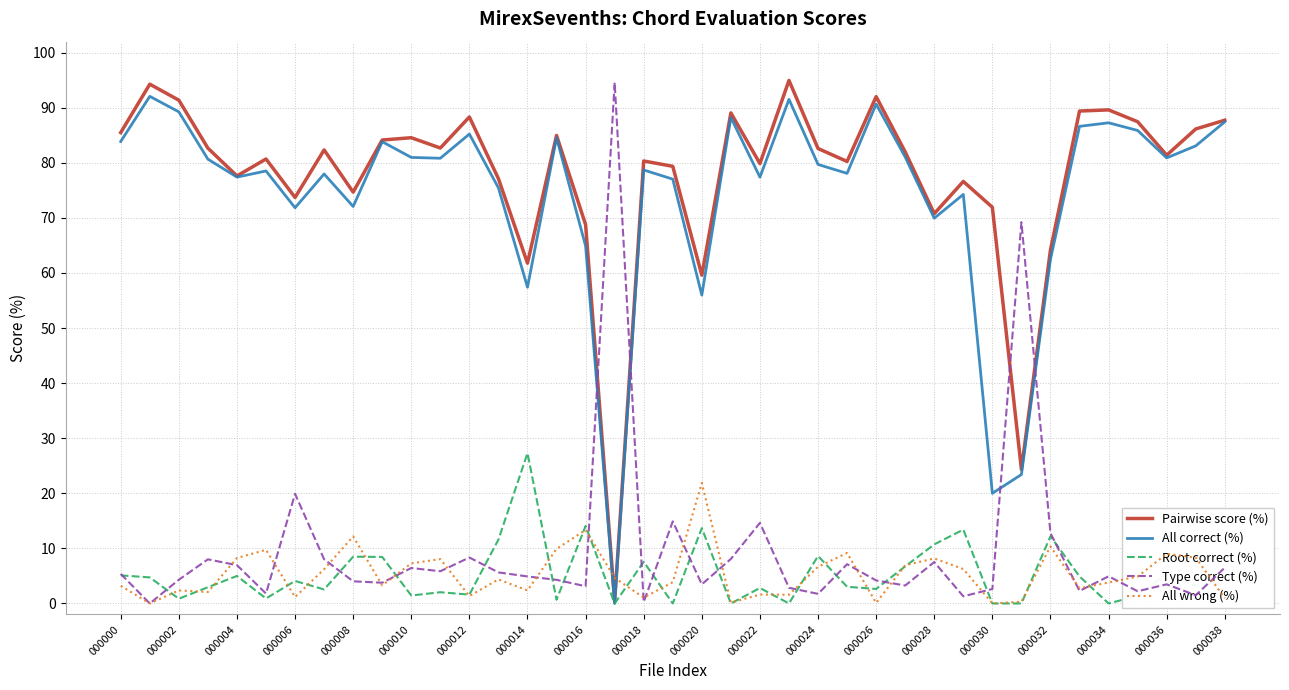

What is the maximum value shown in the chart?

95.0